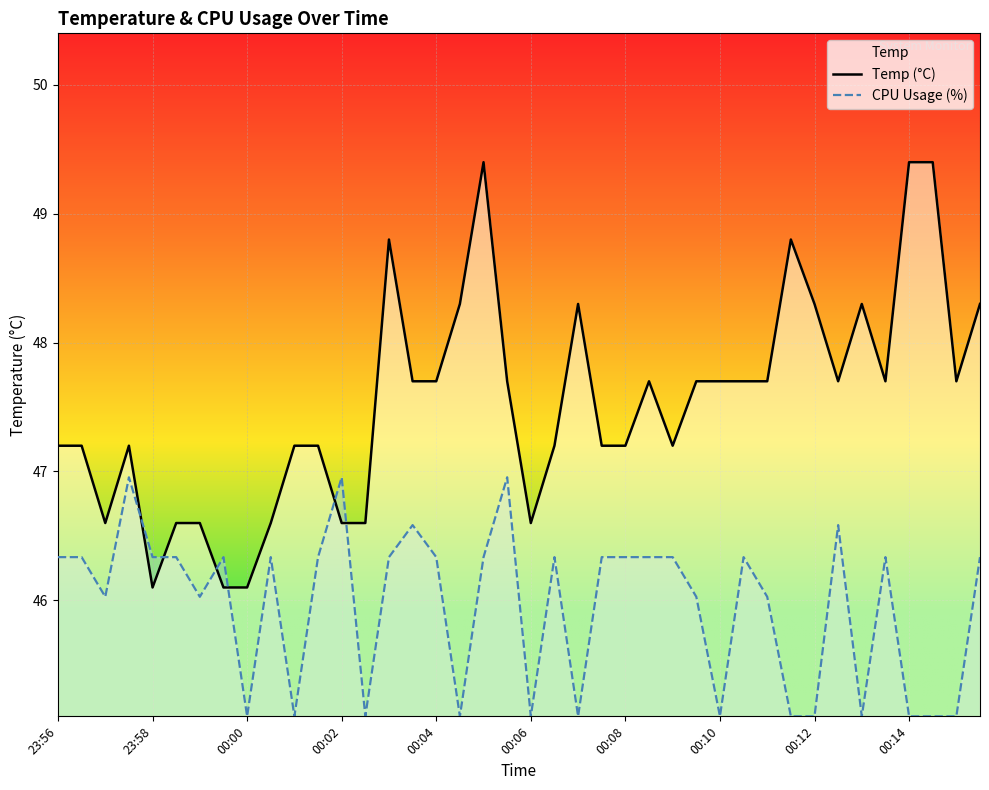

Which series has the widest spread of values?

Temp (°C)